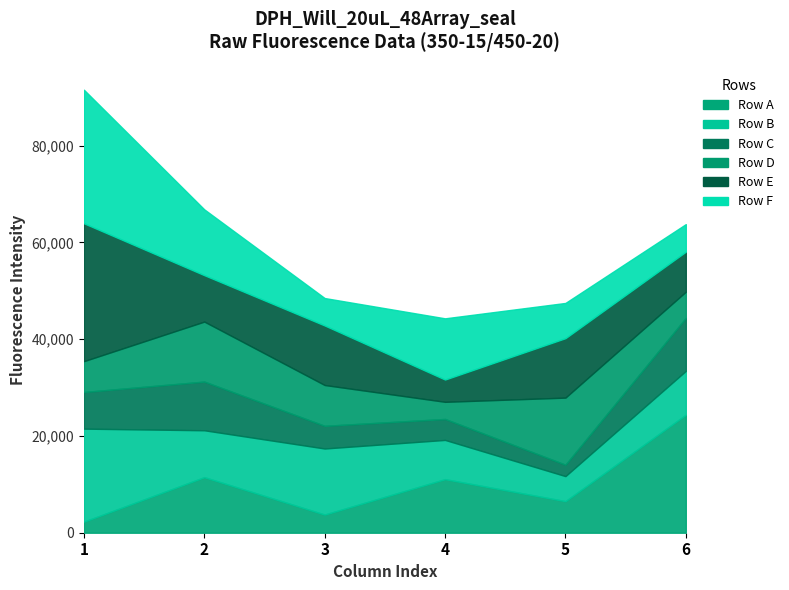

Which has a higher value, 3 or 6?

6